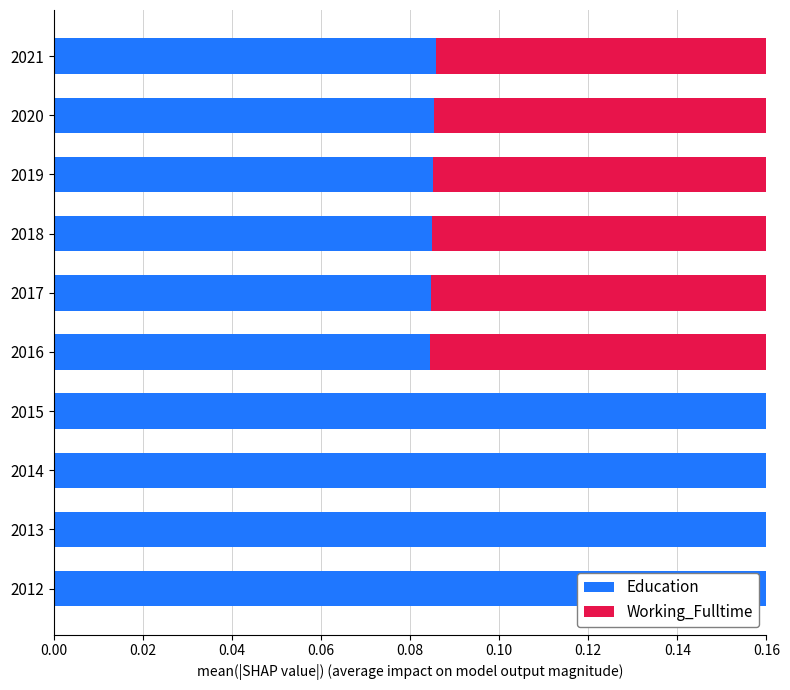

How many groups of bars are there?

10